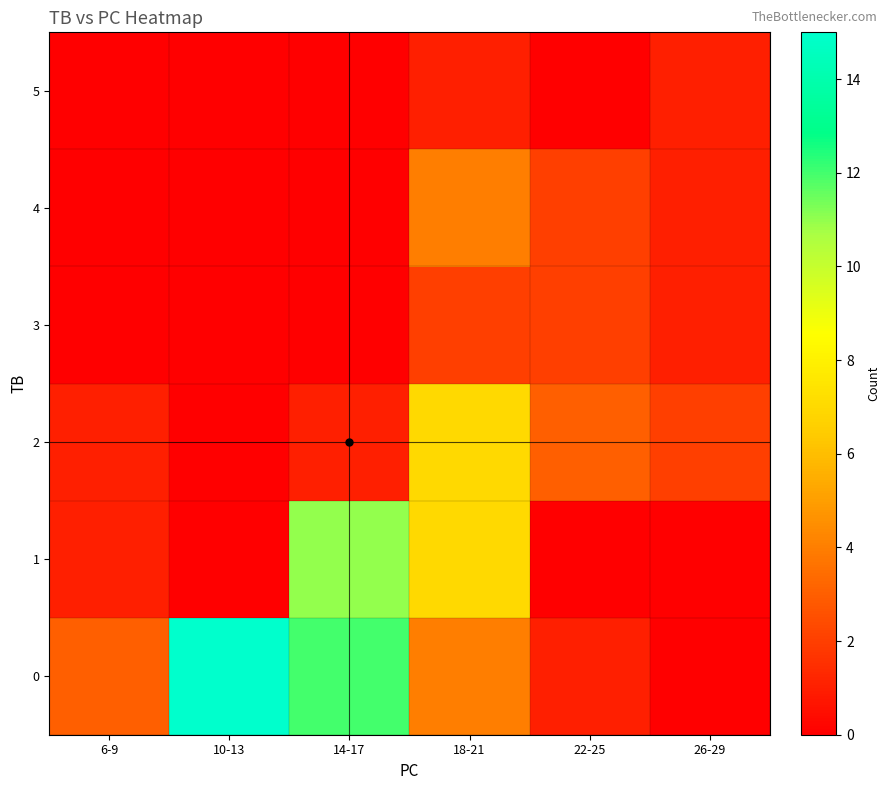

Reading left to right, extract all data points from this chart.

0: 6-9=3	10-13=15	14-17=12	18-21=4	22-25=1	26-29=0
1: 6-9=1	10-13=0	14-17=11	18-21=7	22-25=0	26-29=0
2: 6-9=1	10-13=0	14-17=1	18-21=7	22-25=3	26-29=2
3: 6-9=0	10-13=0	14-17=0	18-21=2	22-25=2	26-29=1
4: 6-9=0	10-13=0	14-17=0	18-21=4	22-25=2	26-29=1
5: 6-9=0	10-13=0	14-17=0	18-21=1	22-25=0	26-29=1